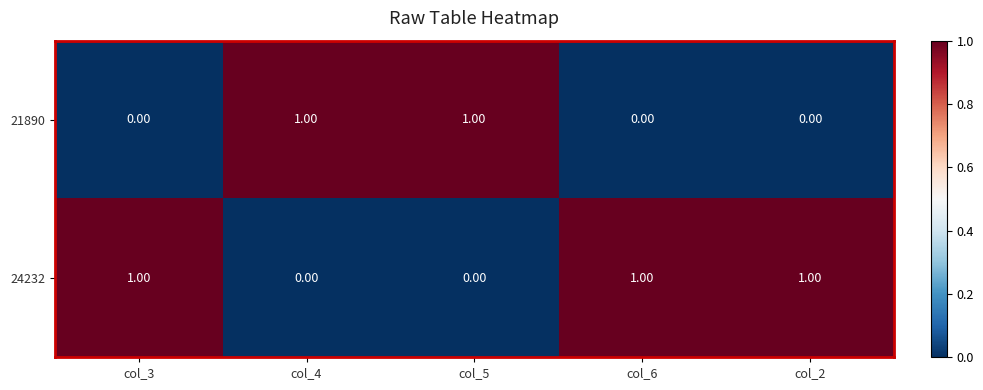

Rank the series by their average value, from lowest to highest.

21890, 24232